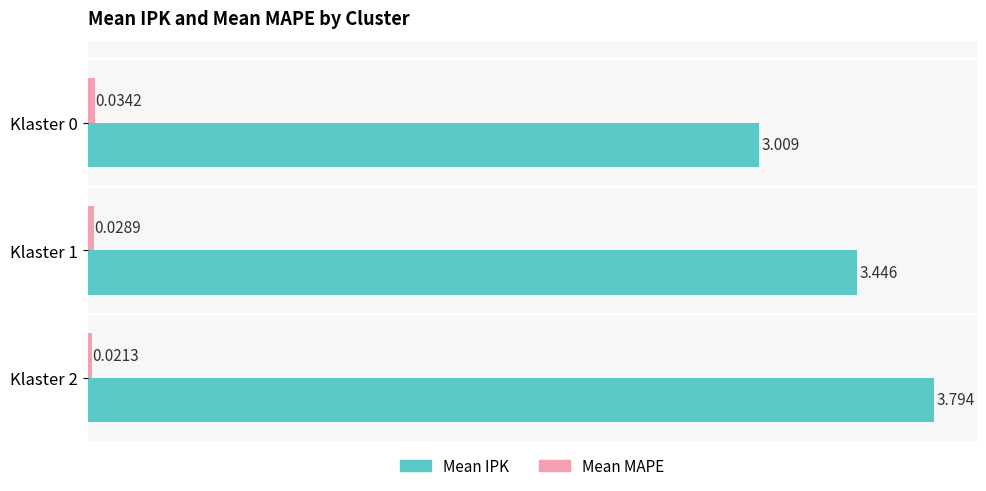

Which series has the largest total across all categories?

Mean IPK